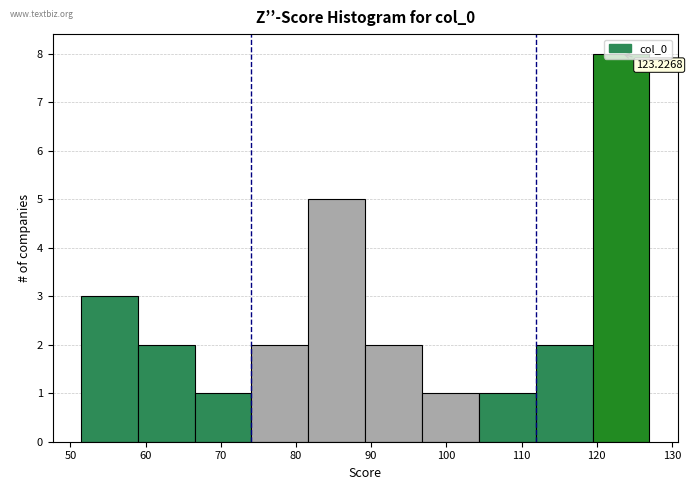

Which range on the x-axis has the tallest bar?

119 to 127